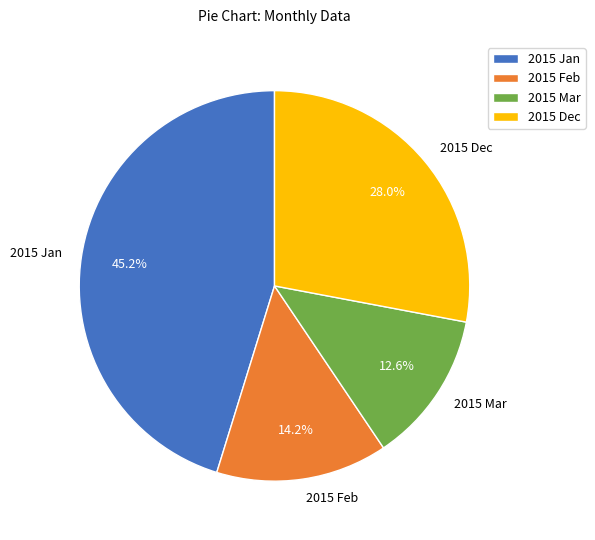

The 2015 Dec slice represents 42% of the pie. True or false?

False